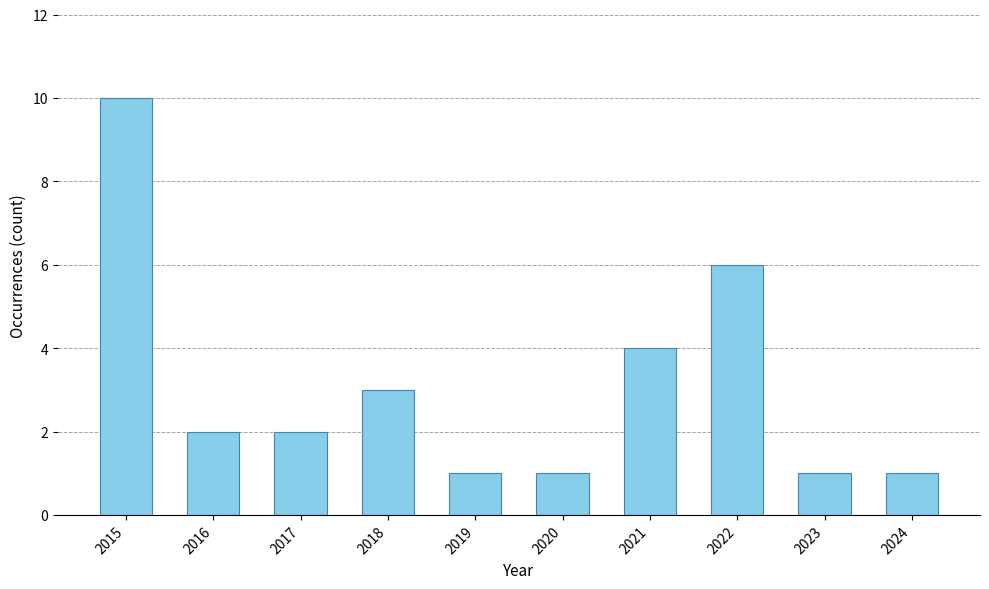

What is the greatest value displayed?

10